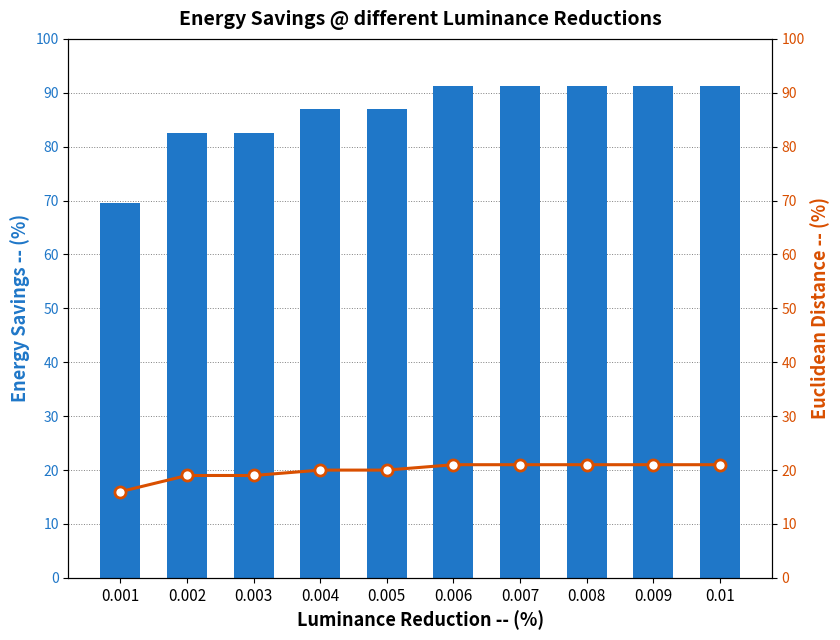

At which label is col_4 closest to 18?

0.002